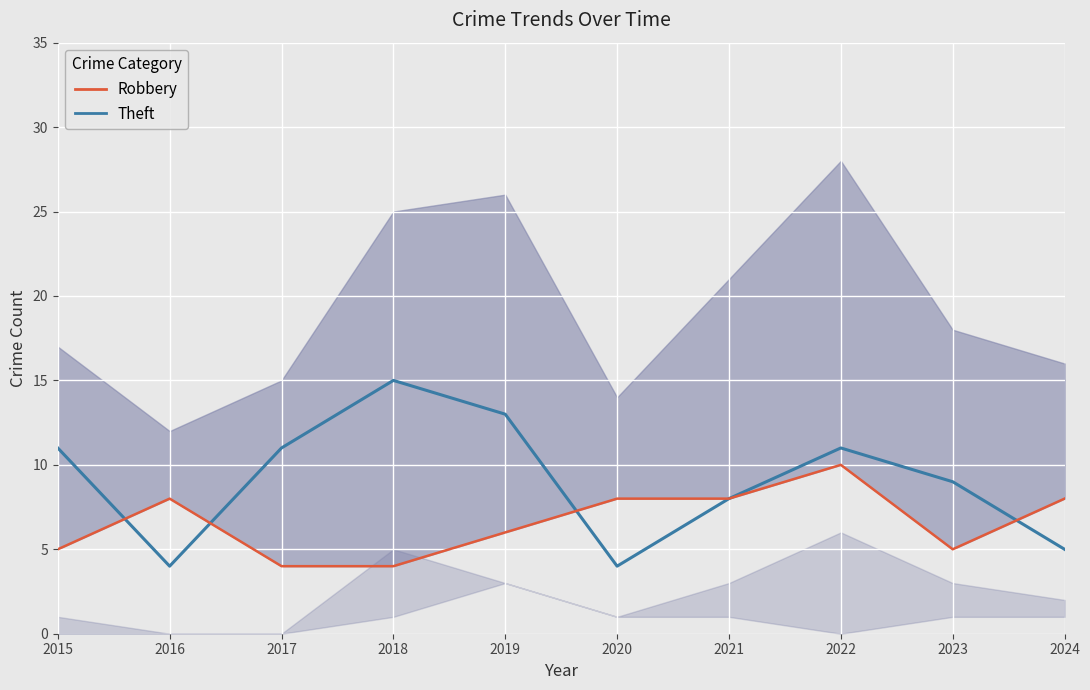

How many lines are shown in the chart?

2